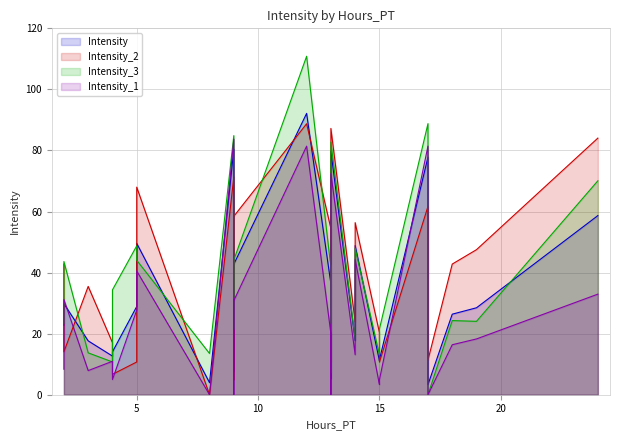

At 5, list the series in order from largest to smallest.

Intensity_3, Intensity, Intensity_1, Intensity_2